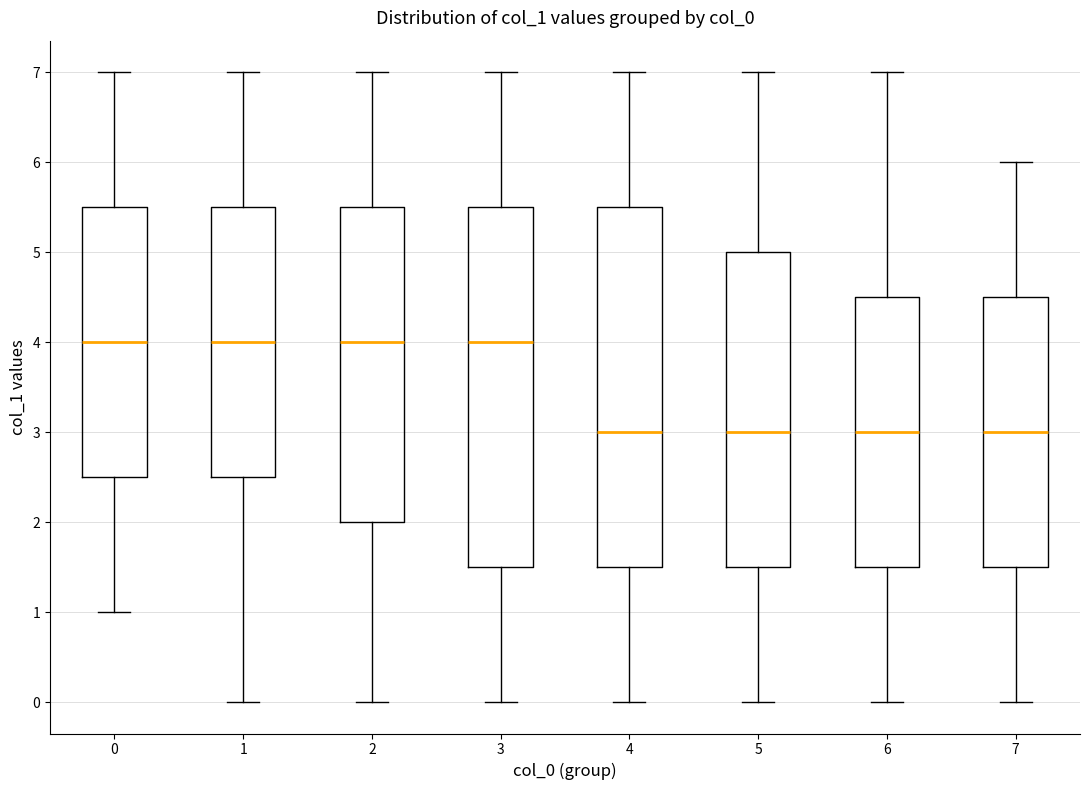

Reading left to right, transcribe this box plot: for each box, give where its median line is, the range the box spans, and where its two whiskers end, as read against the y-axis. The values are not printed on the chart, so give them approximately, as read against the axis.

0: median 4.0, box 2.5 to 5.5, whiskers 1.0 to 7.0
1: median 4.0, box 2.5 to 5.5, whiskers 0.0 to 7.0
2: median 4.0, box 2.0 to 5.5, whiskers 0.0 to 7.0
3: median 4.0, box 1.5 to 5.5, whiskers 0.0 to 7.0
4: median 3.0, box 1.5 to 5.5, whiskers 0.0 to 7.0
5: median 3.0, box 1.5 to 5.0, whiskers 0.0 to 7.0
6: median 3.0, box 1.5 to 4.5, whiskers 0.0 to 7.0
7: median 3.0, box 1.5 to 4.5, whiskers 0.0 to 6.0